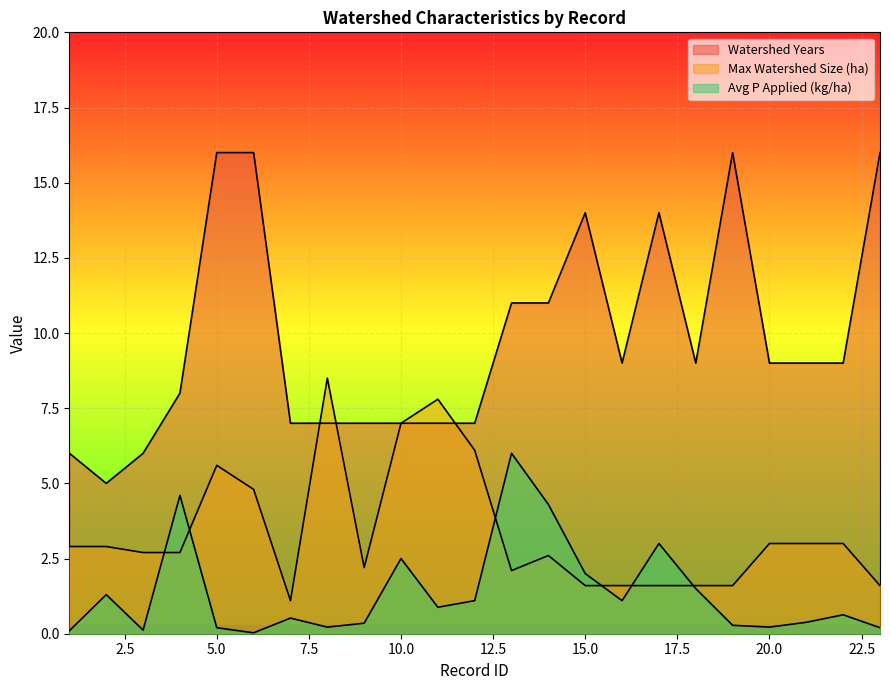

At how many categories does at least one series exceed 2?

23